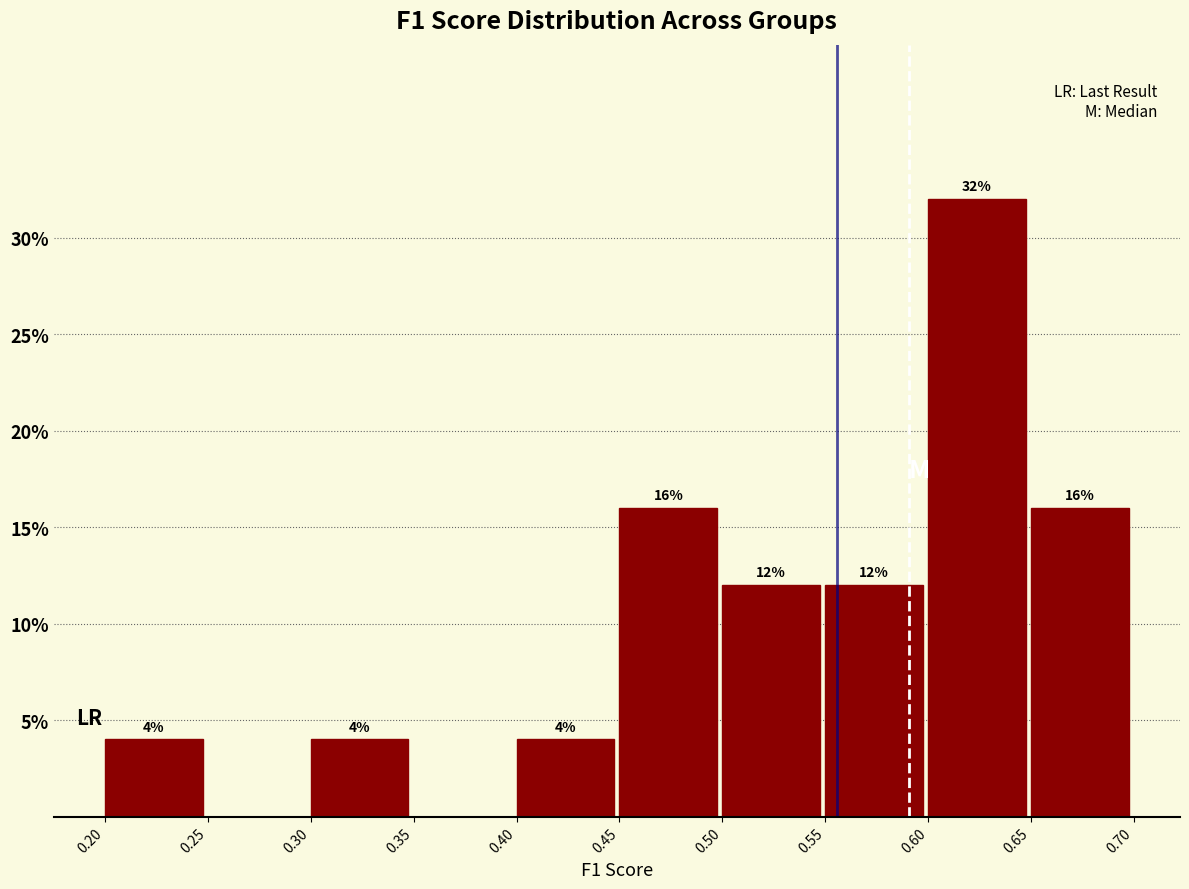

Over which range of the x-axis is the bar tallest?

0.60 to 0.65